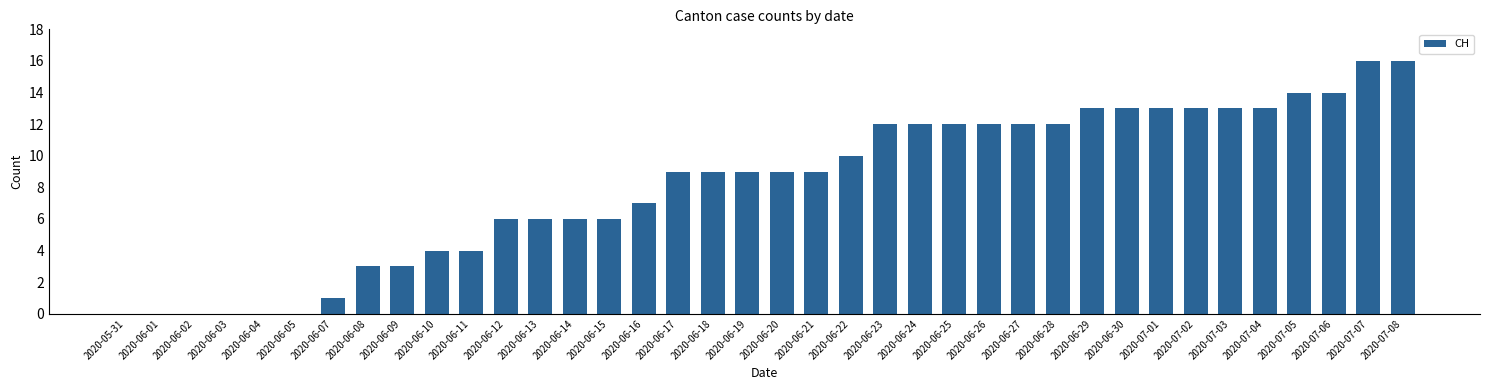

Reading right to left, what are all the values shown in this chart?

16	16	14	14	13	13	13	13	13	13	12	12	12	12	12	12	10	9	9	9	9	9	7	6	6	6	6	4	4	3	3	1	0	0	0	0	0	0